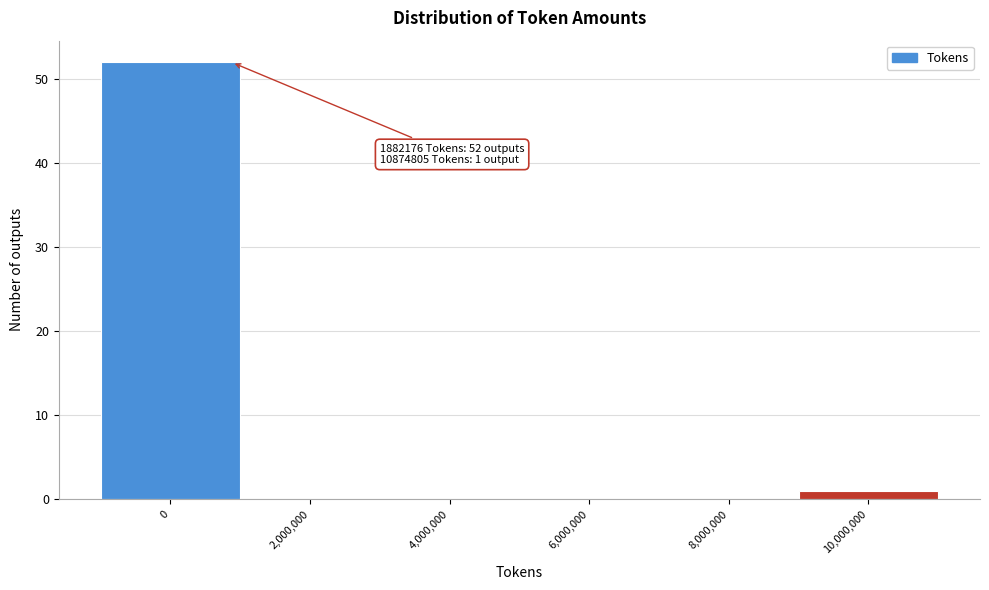

Reading left to right, transcribe all the data shown in this chart.

0=52	2,000,000=0	4,000,000=0	6,000,000=0	8,000,000=0	10,000,000=1